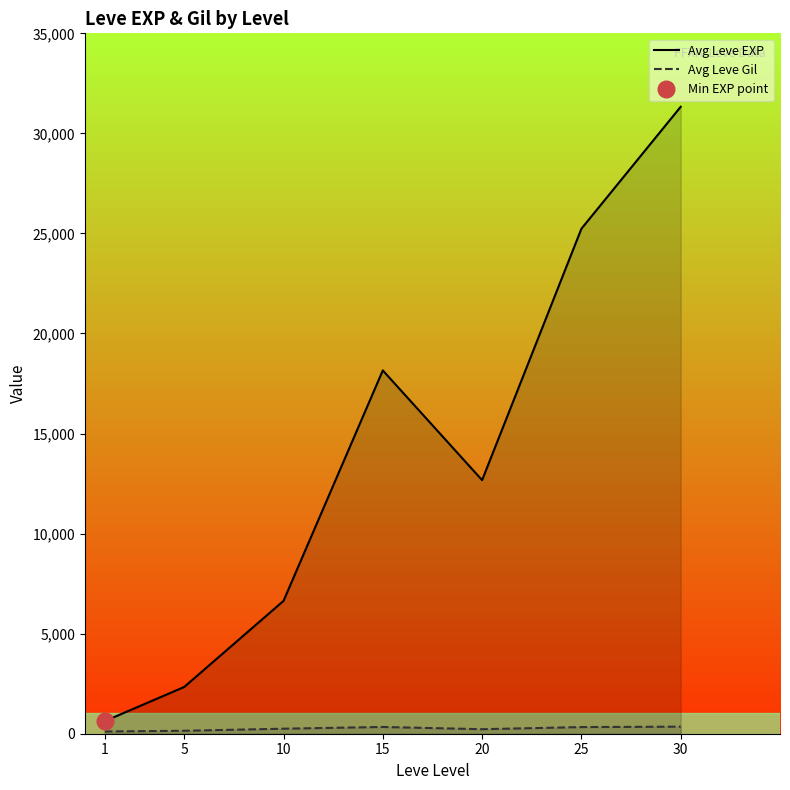

Rank the series at 30 from lowest to highest value.

Avg Leve Gil, Avg Leve EXP